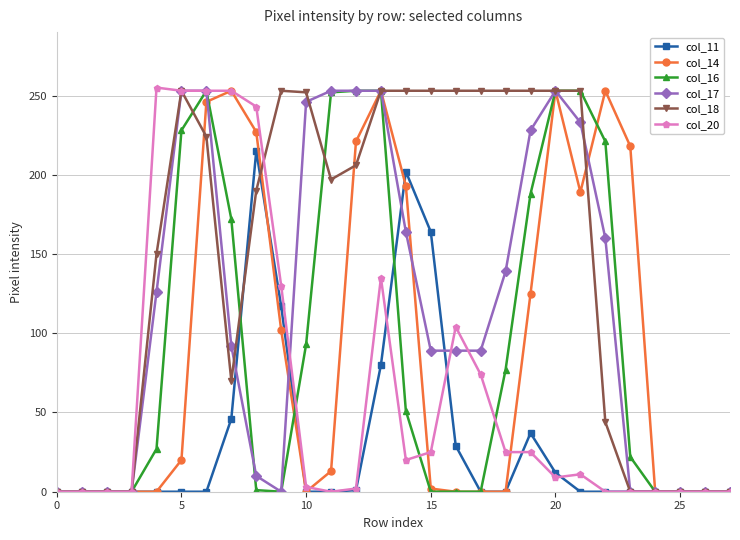

What is the greatest value displayed?

255